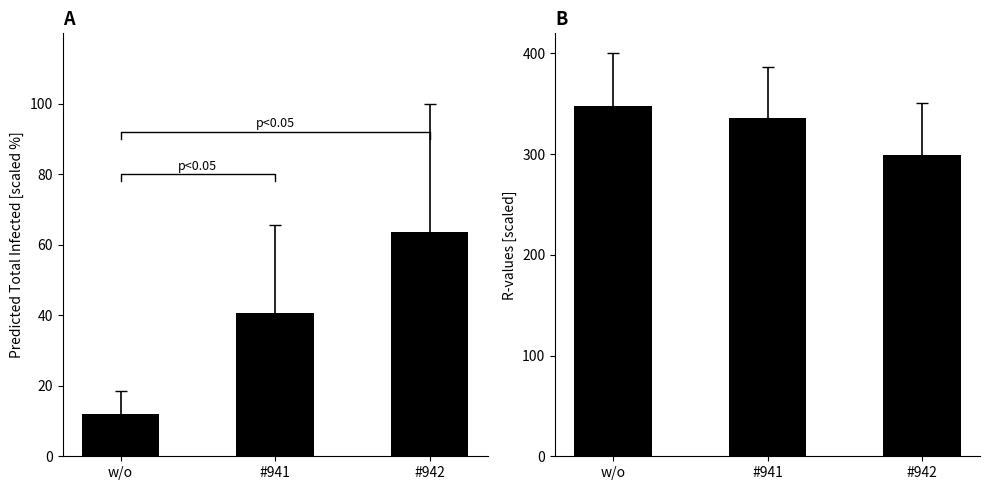

What is the average value of the r_values_mean series?

327.5